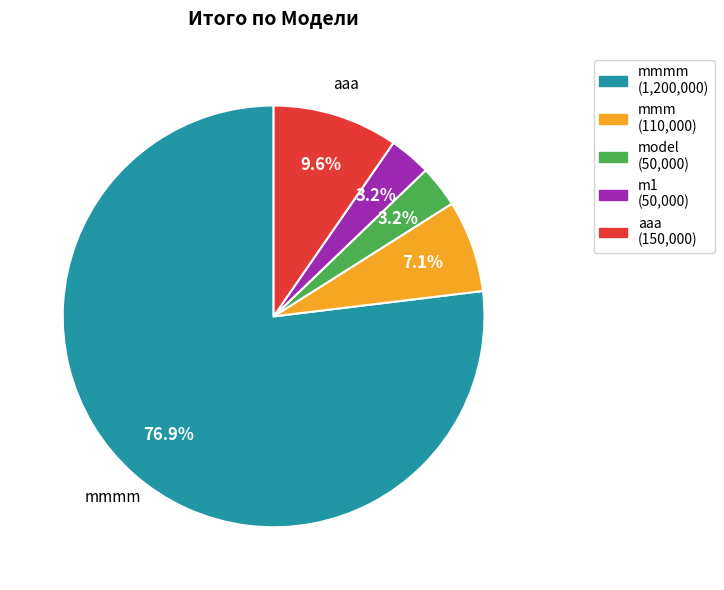

Is there any slice that represents more than half of the pie?

Yes